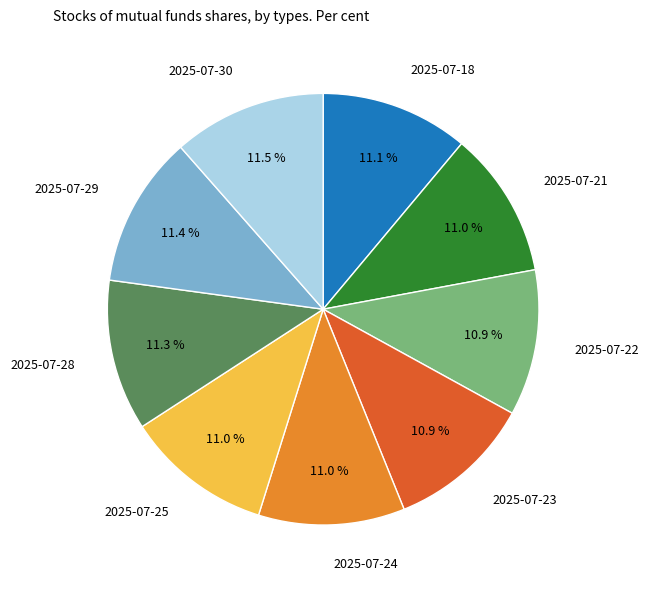

Is it true that 2025-07-18 is 19% of the pie?

False